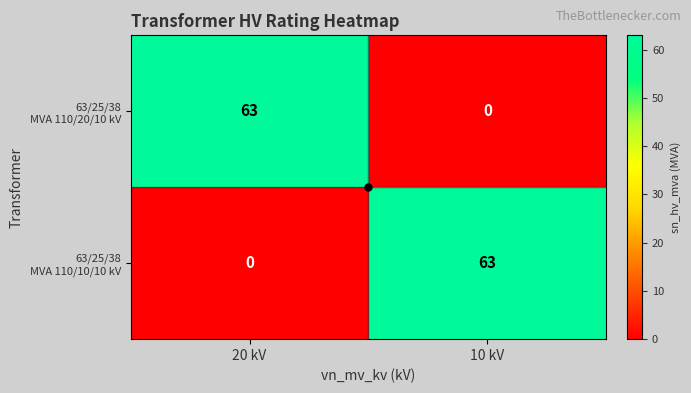

What is the total value across all series at 20 kV?

63